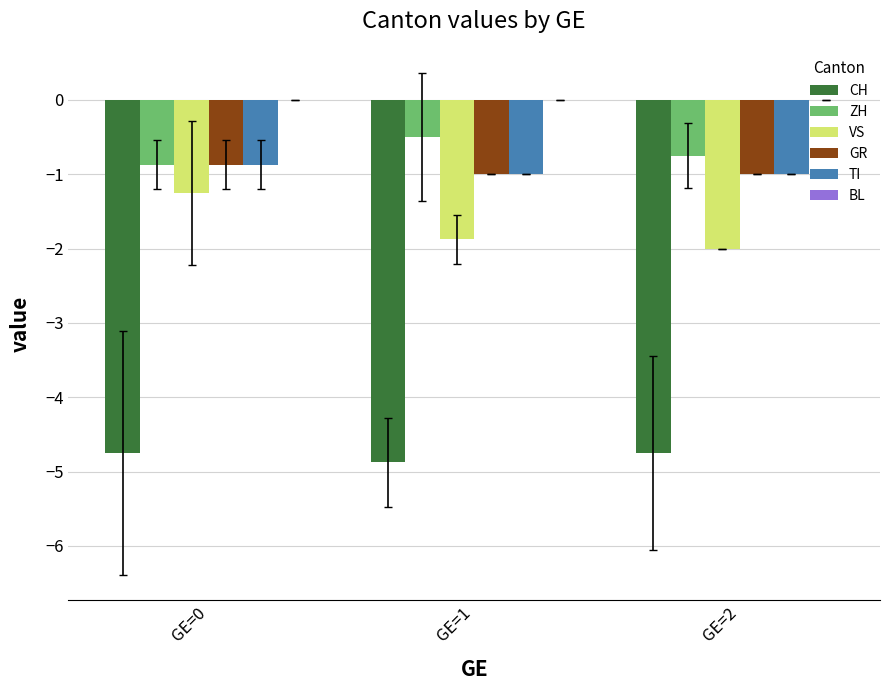

What is the difference between the maximum and second lowest values in the VS series?

0.6